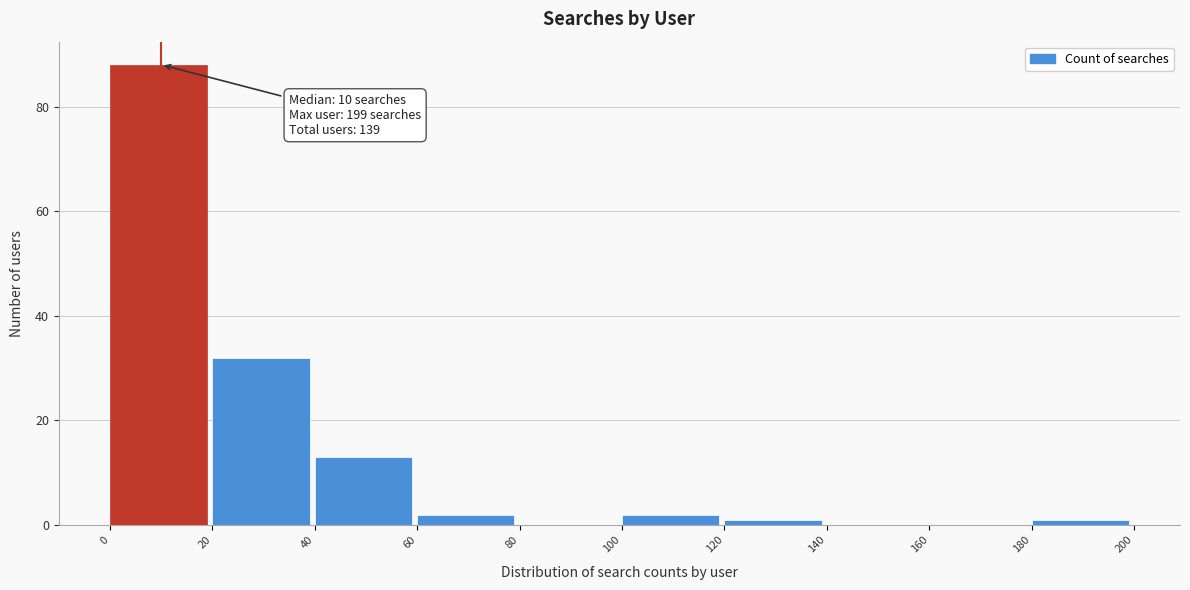

Over which range of the x-axis is the bar tallest?

0 to 20